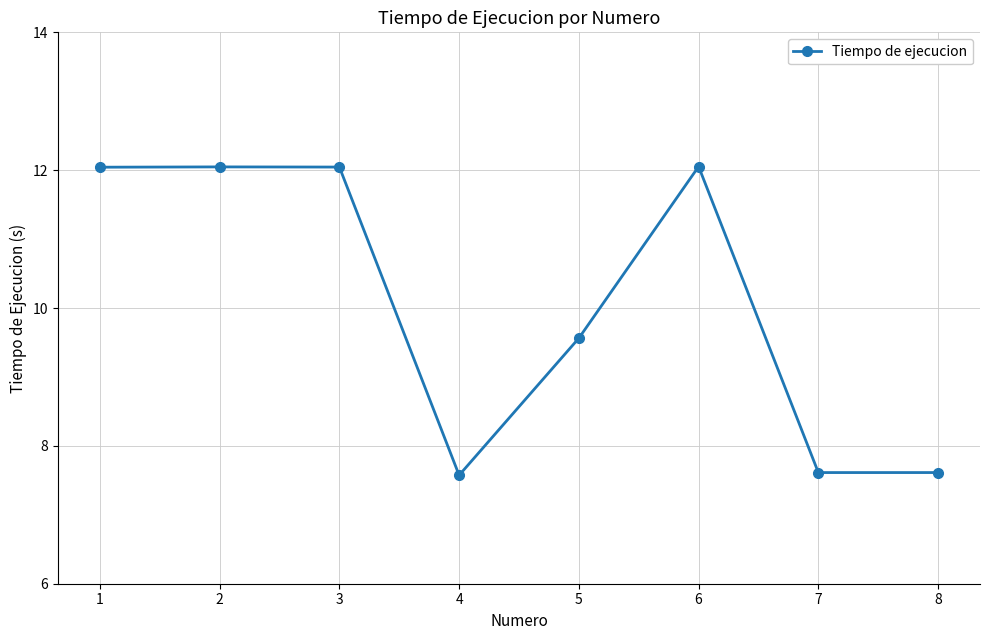

How many categories are shown in the chart?

8